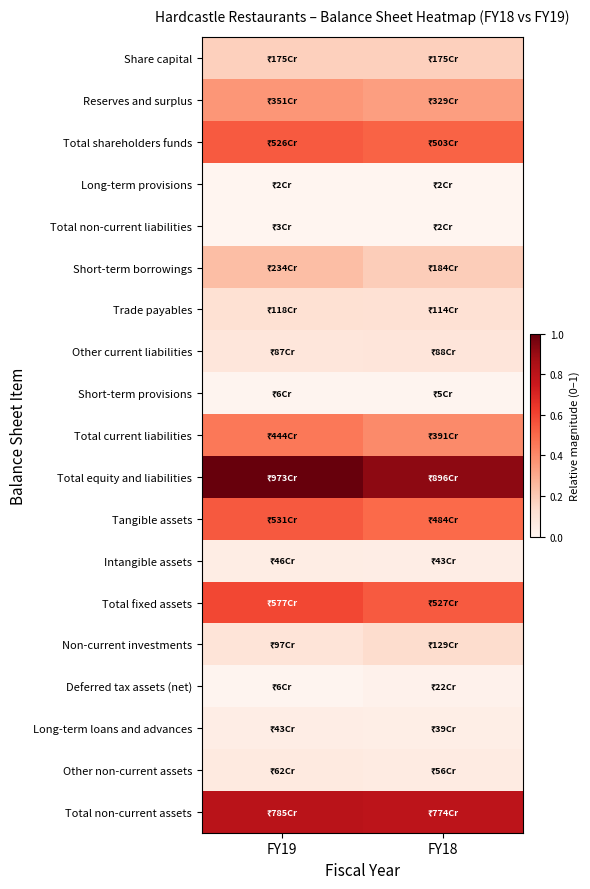

Which series has the widest spread of values?

Total equity and liabilities